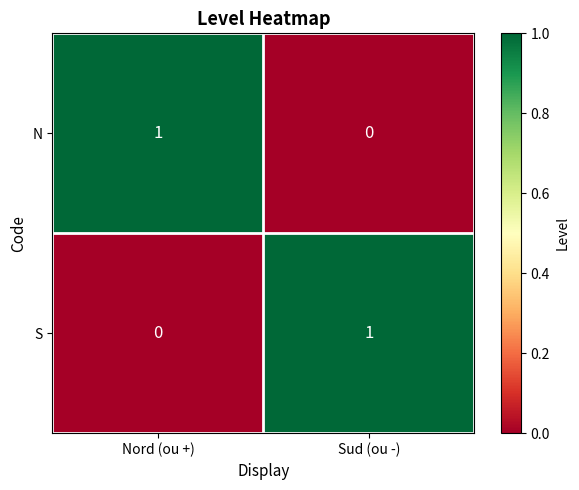

True or false: S has a value of 0 at Nord (ou +).

True